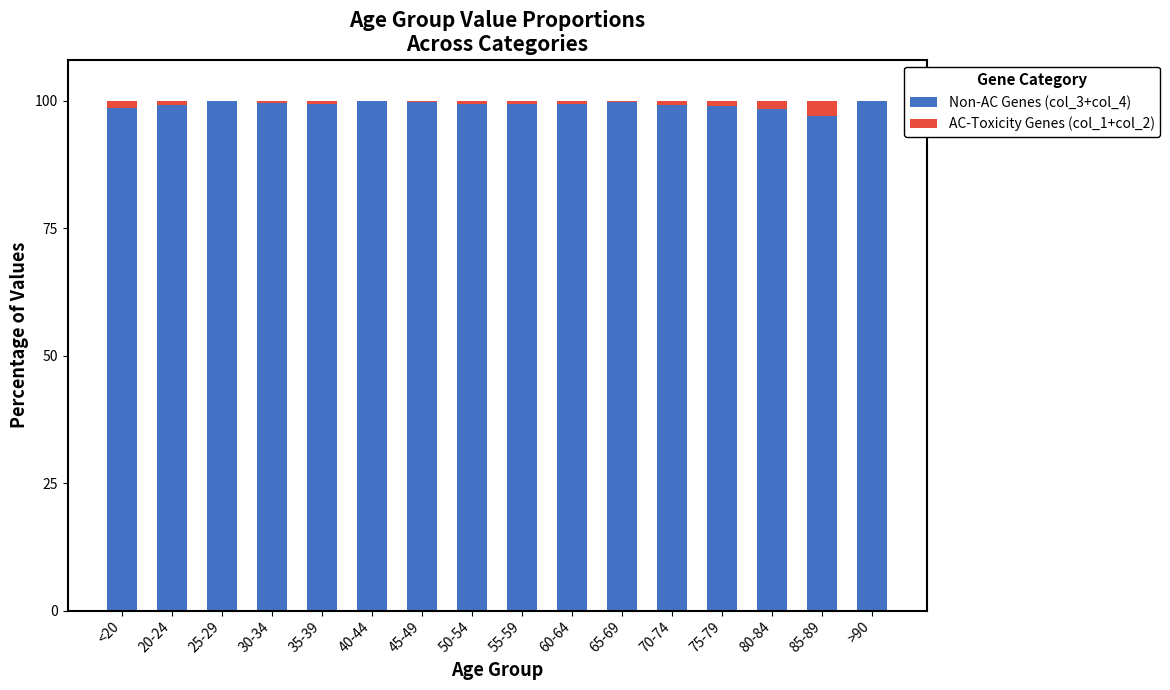

What are all the series names shown in the legend?

Non-AC Genes (col_3+col_4), AC-Toxicity Genes (col_1+col_2)